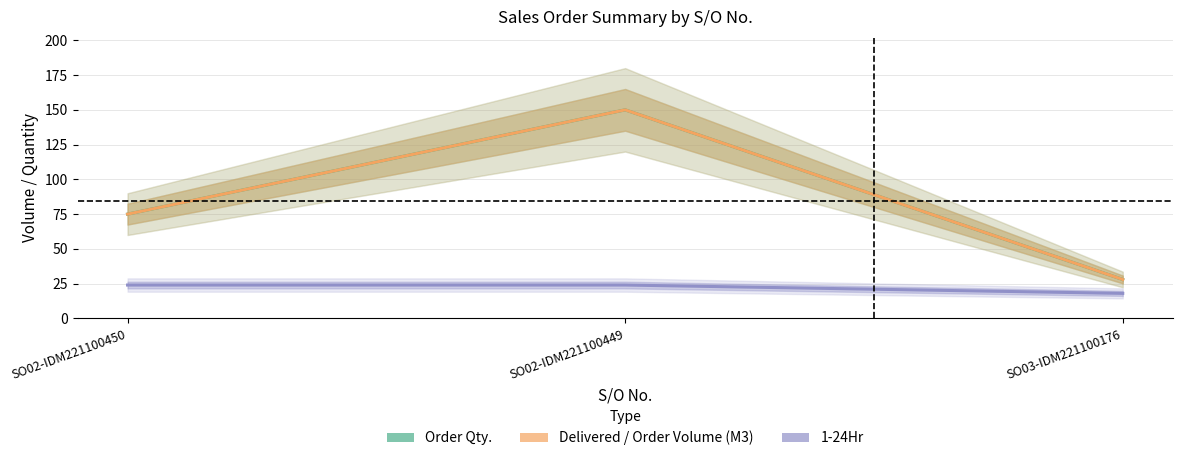

Is the value of 1-24Hr at SO02-IDM221100450 greater than the value of Order Qty. at SO02-IDM221100450?

No